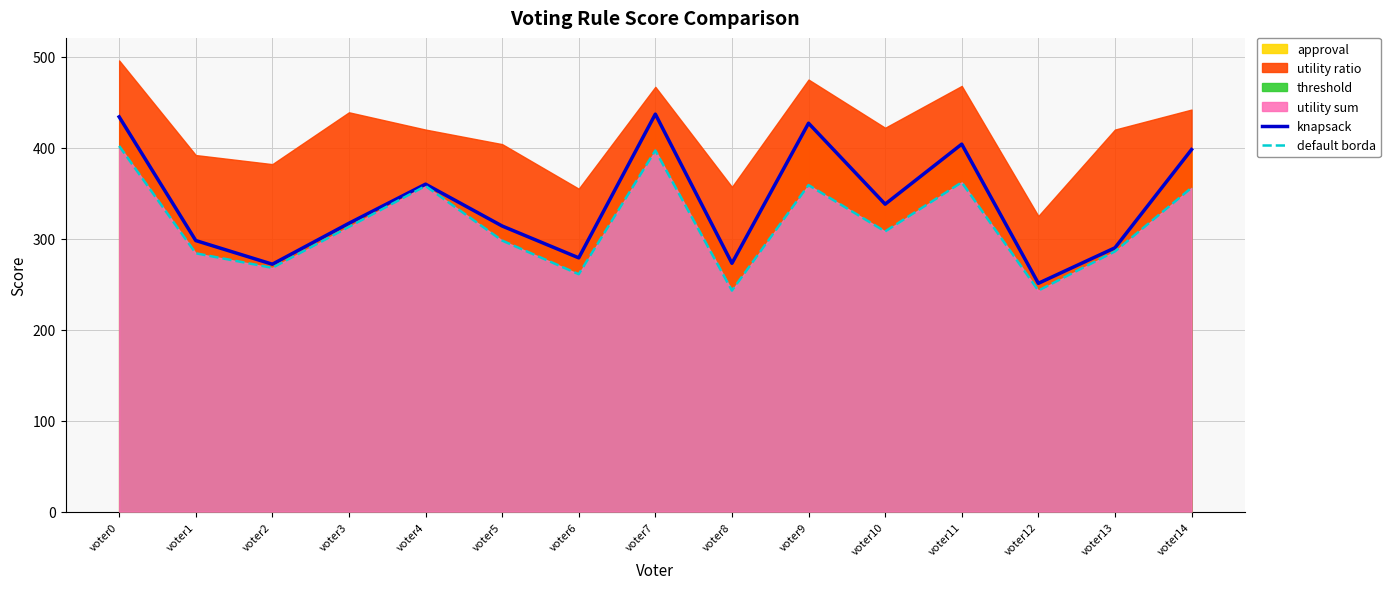

Where is the first local maximum for default borda?

voter4